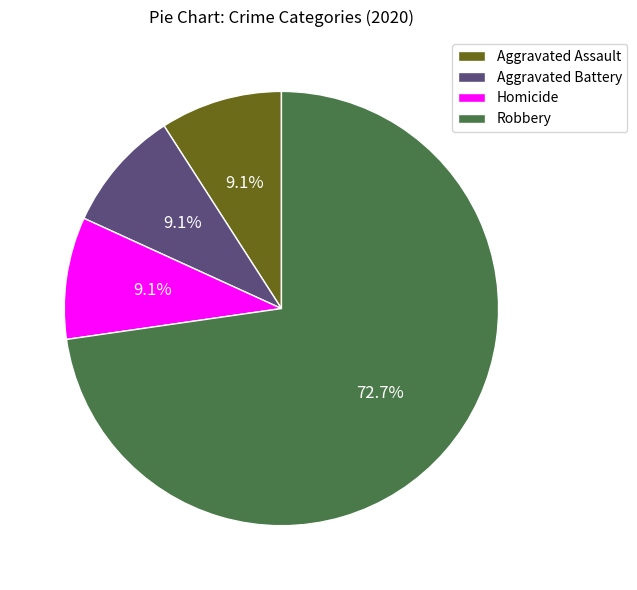

Does Robbery represent more than half of the total?

Yes